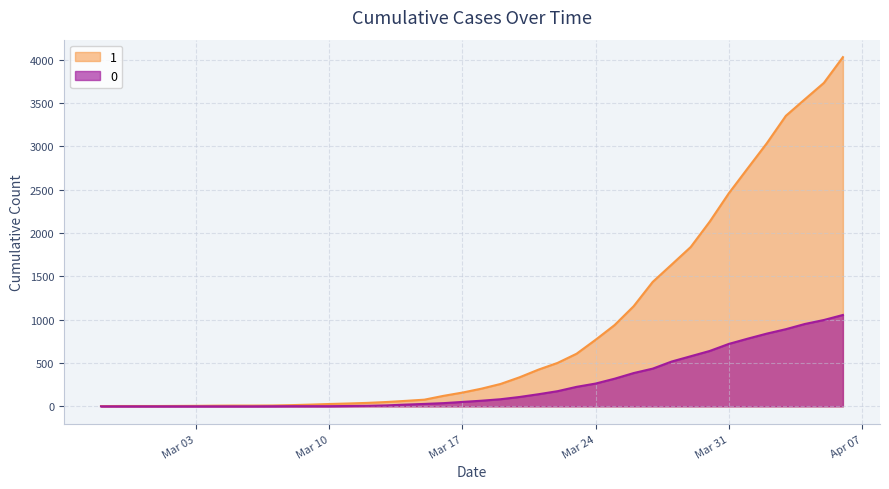

True or false: 1 and 0 cross at least once.

False